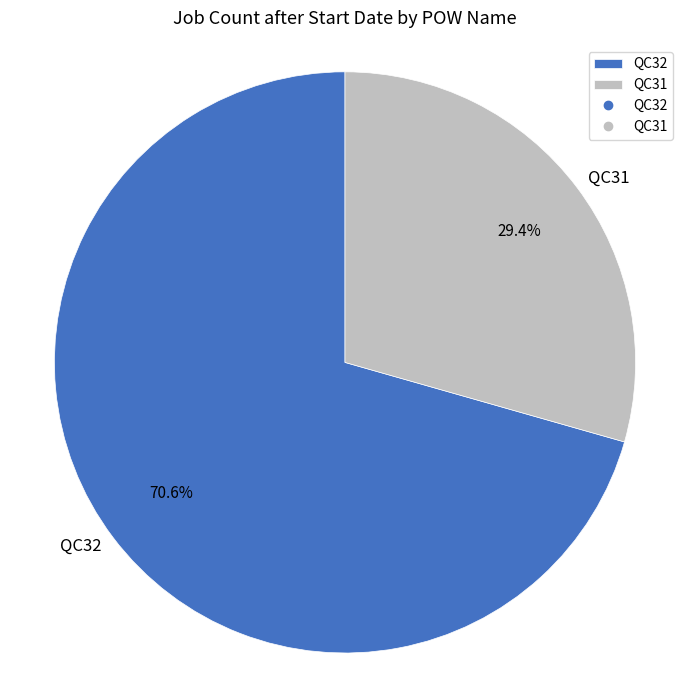

Which slice represents more than half of the pie?

QC32